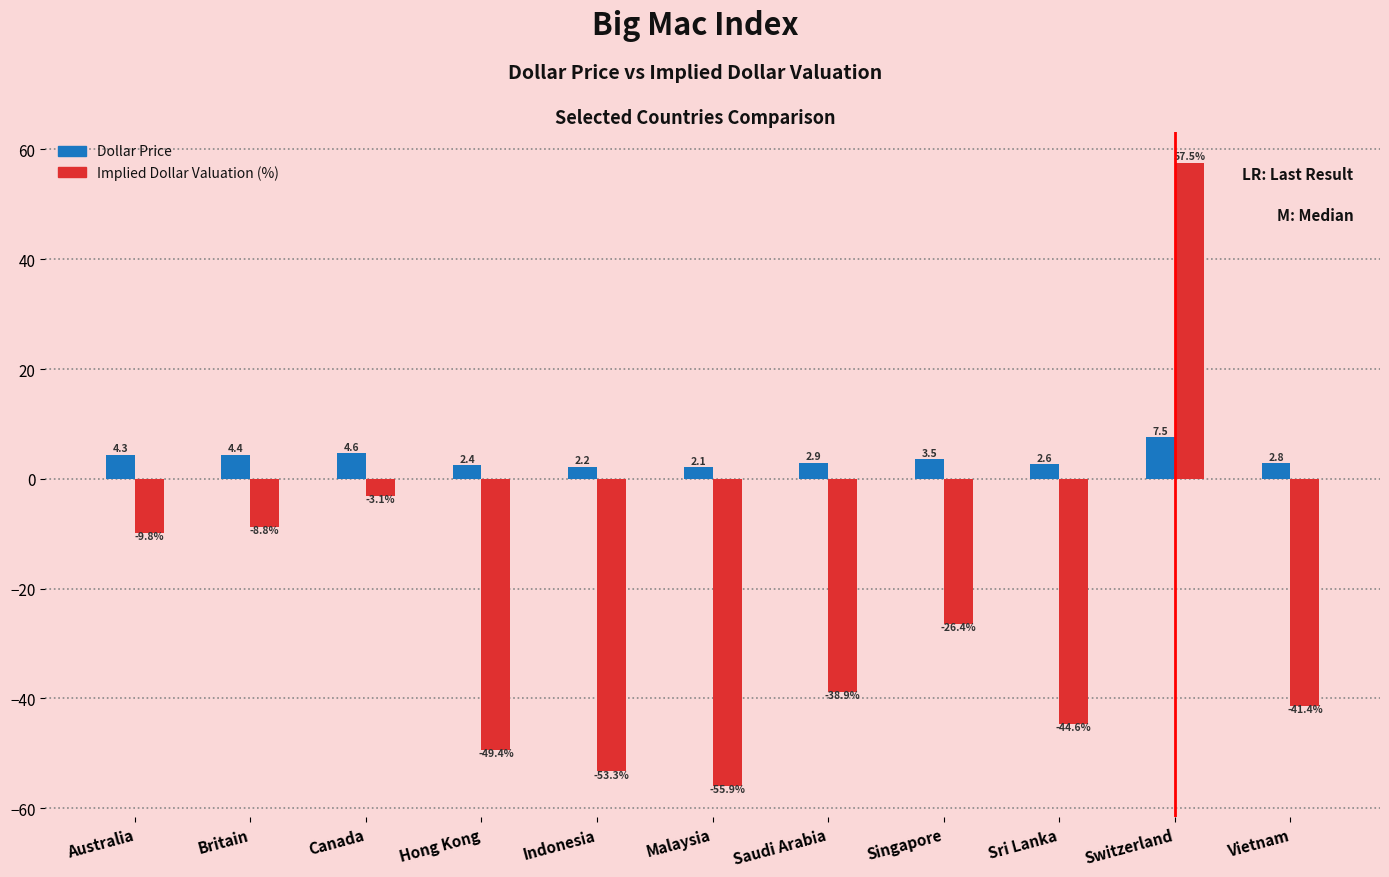

At which category is the sum across all series the highest?

Switzerland